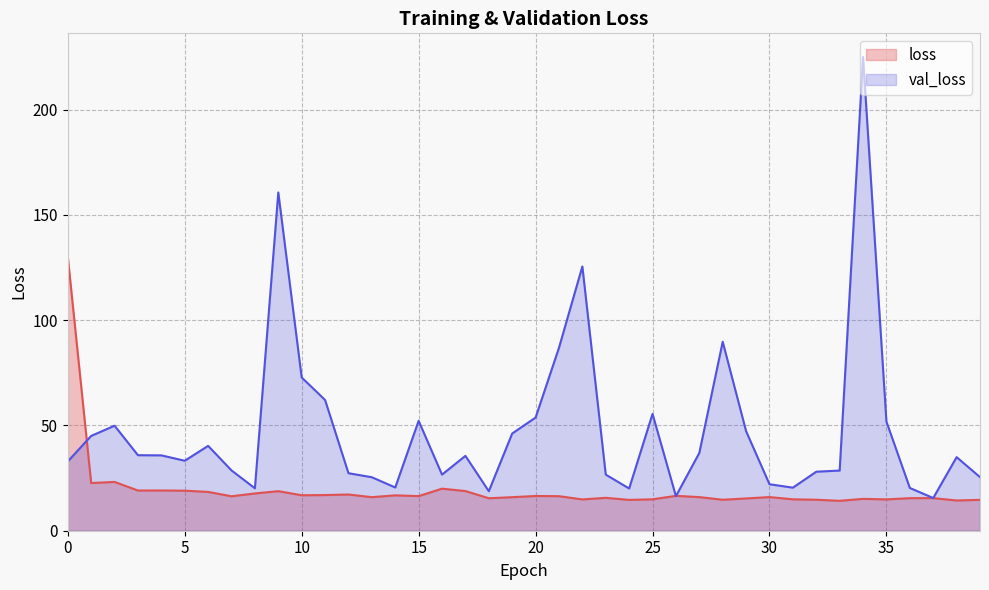

What is the difference between the loss values at 38 and 30?

1.6